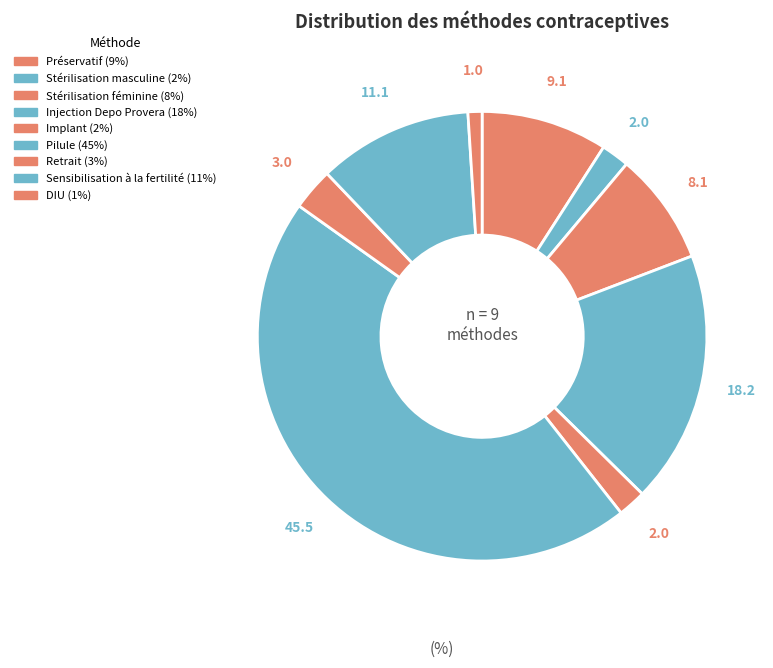

To the nearest percent, what portion does Retrait represent?

3%